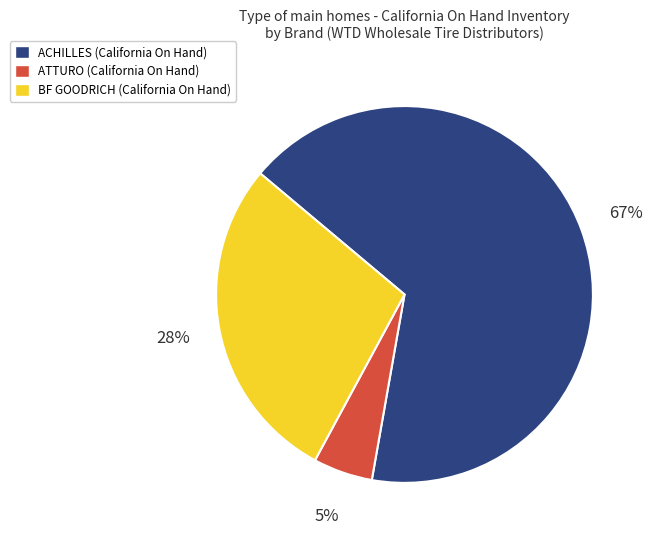

To the nearest percent, what is the average slice percentage?

33%